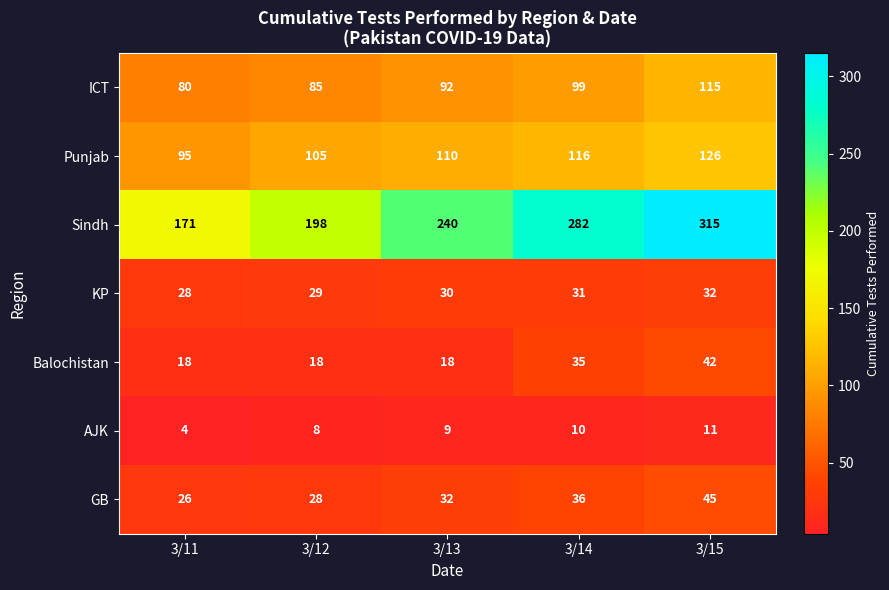

At how many categories does at least one series exceed 260?

2